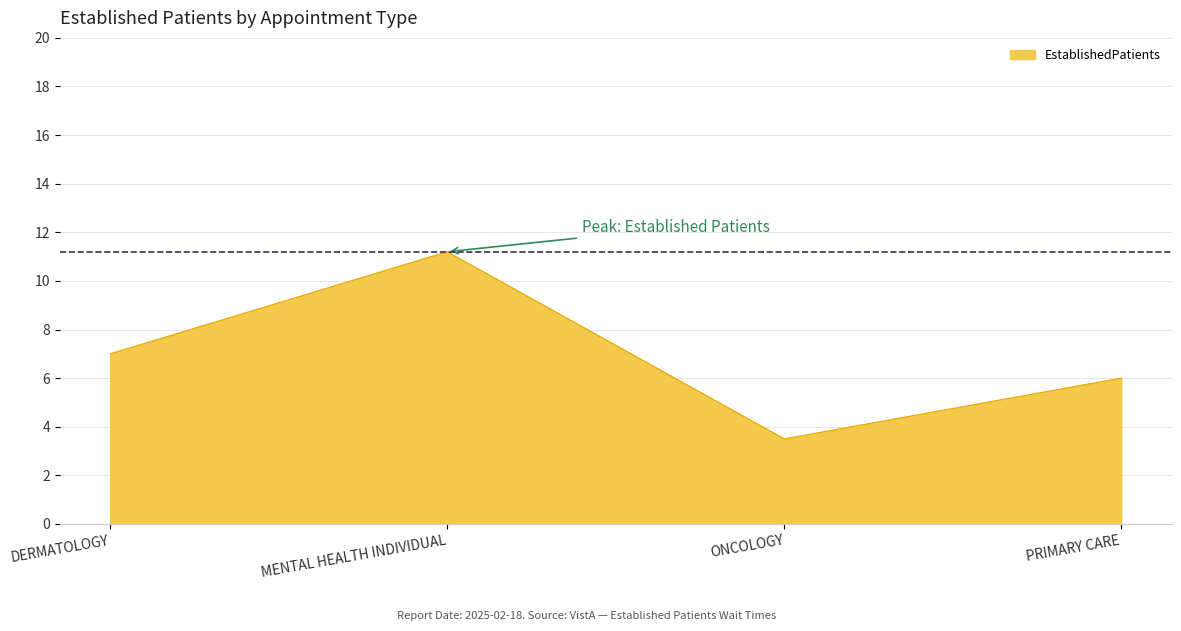

Count the number of data series in this chart.

1